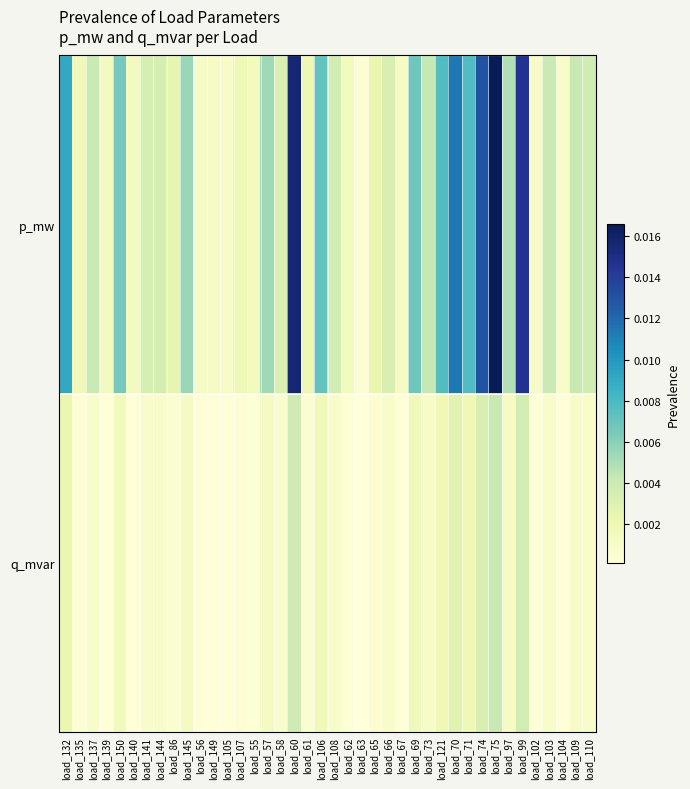

At which category is the sum across all series the highest?

load_75